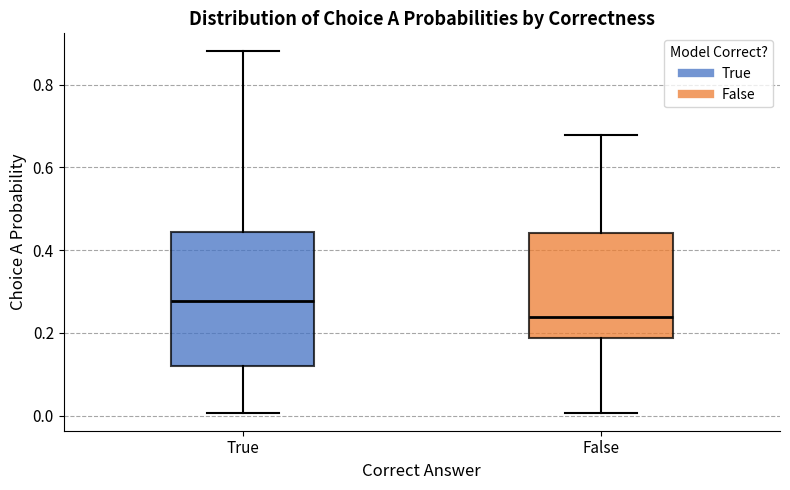

Reading left to right, transcribe this box plot: for each box, give where its median line is, the range the box spans, and where its two whiskers end, as read against the y-axis. The values are not printed on the chart, so give them approximately, as read against the axis.

True: median 0.28, box 0.12 to 0.44, whiskers 0.00 to 0.88
False: median 0.24, box 0.18 to 0.44, whiskers 0.00 to 0.68